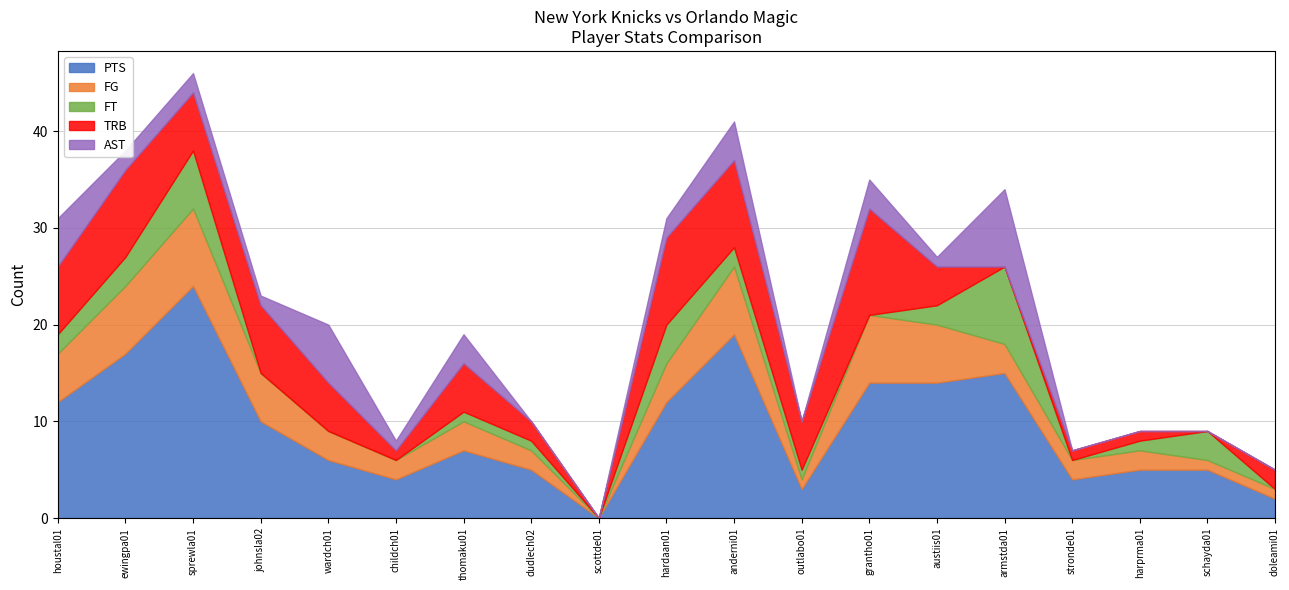

What are all the series names shown in the legend?

PTS, FG, FT, TRB, AST